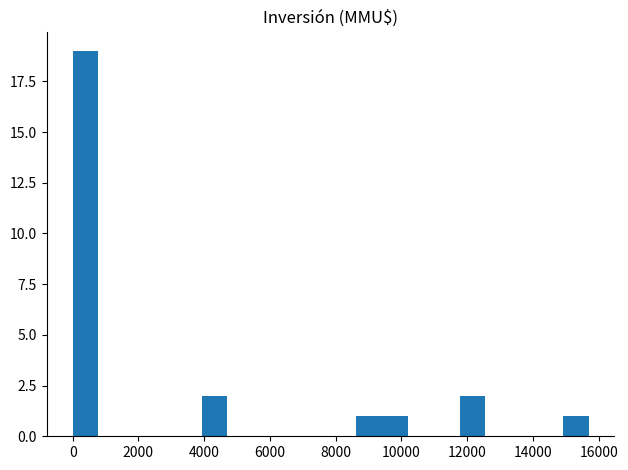

Around what value on the x-axis is the tallest bar? Give the approximate position of its centre, as read against the axis.

400